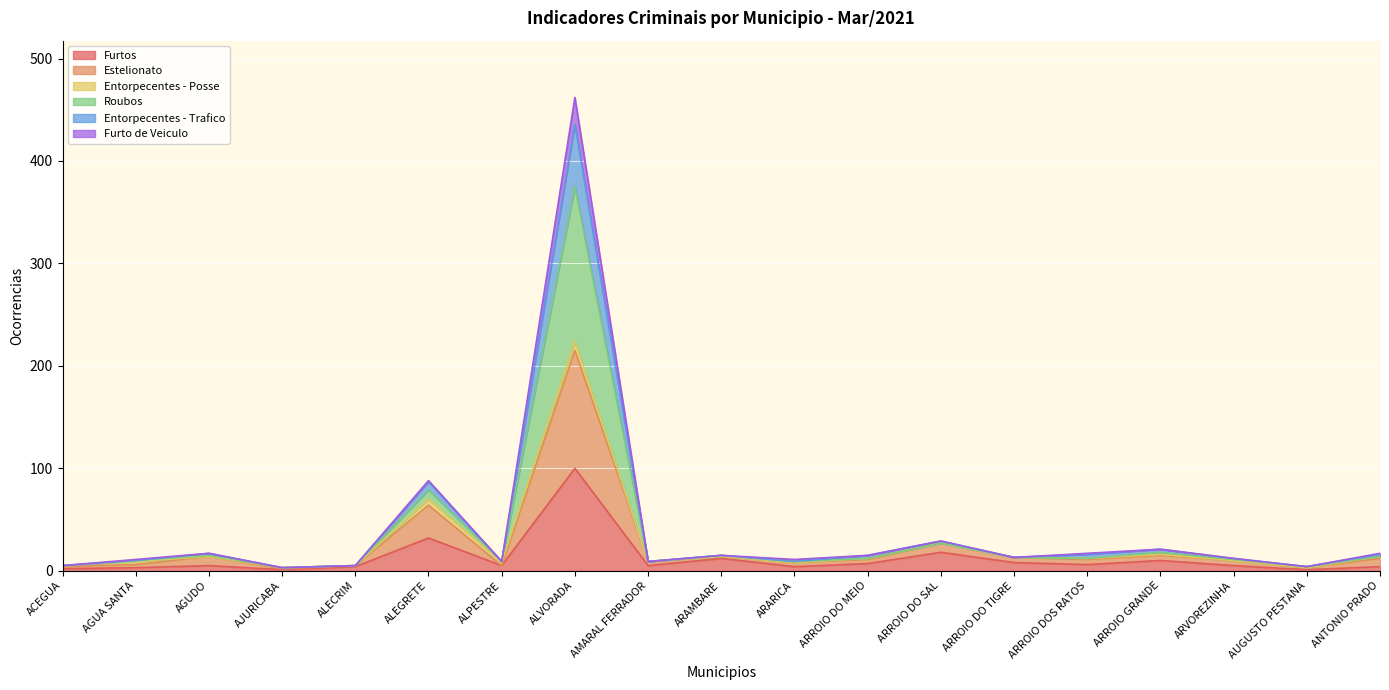

Which category has the highest value in the Furtos series?

ALVORADA